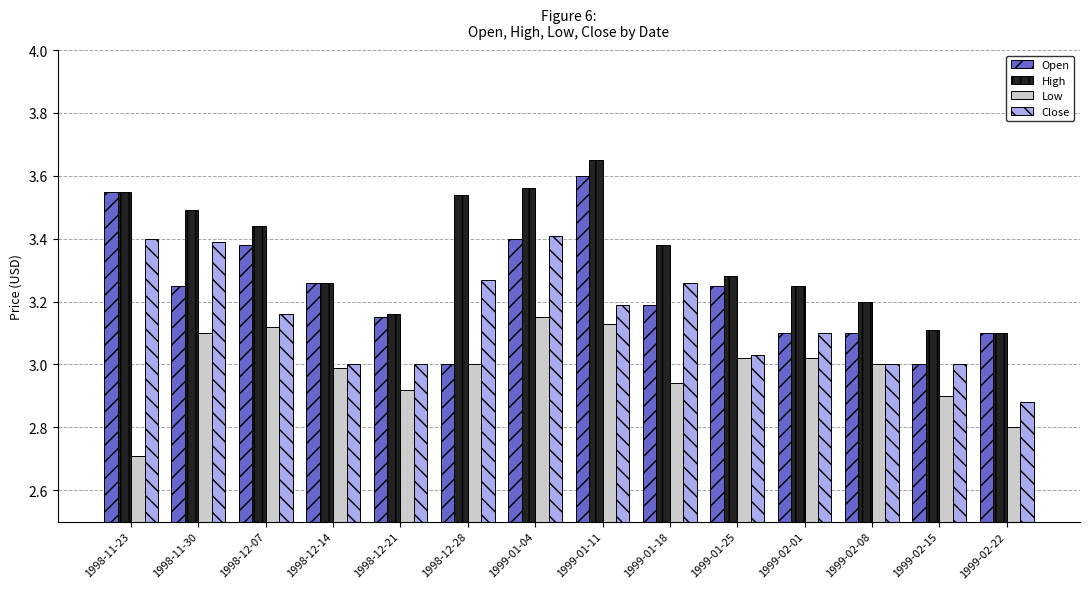

The Close series shows 3.2 at 1999-01-11. True or false?

True